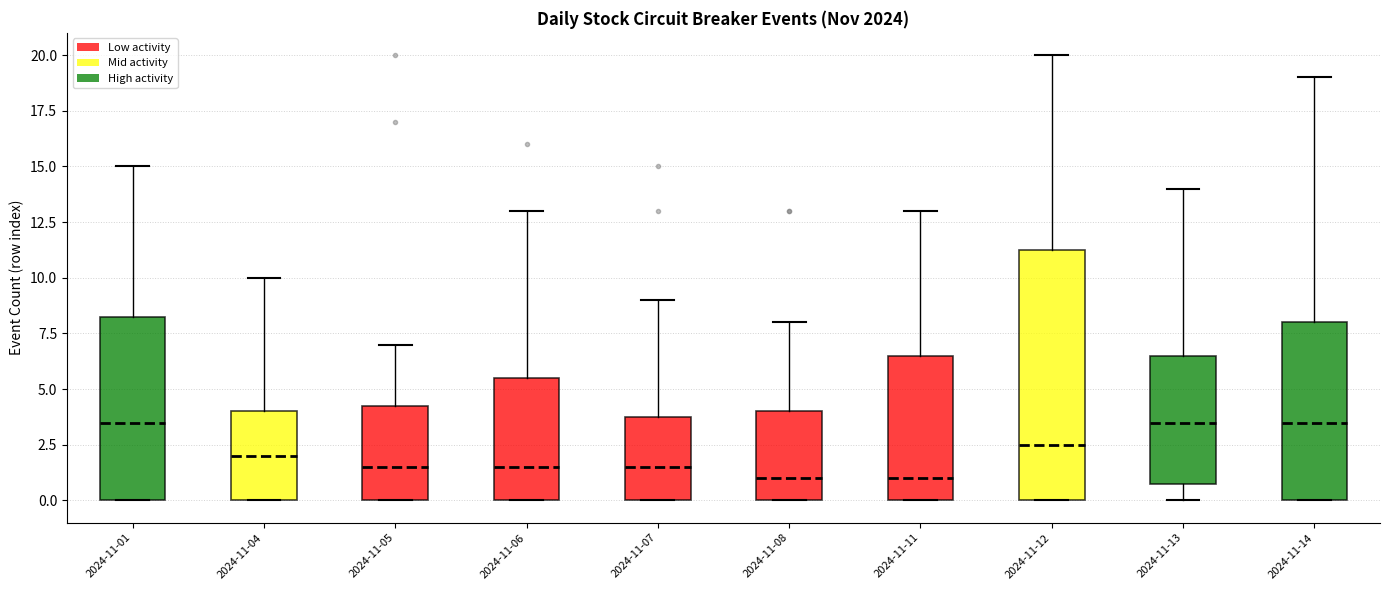

Where does the lower whisker of the box for 2024-11-13 end on the y-axis? The values are not printed on the chart, so give them approximately, as read against the axis.

0.0